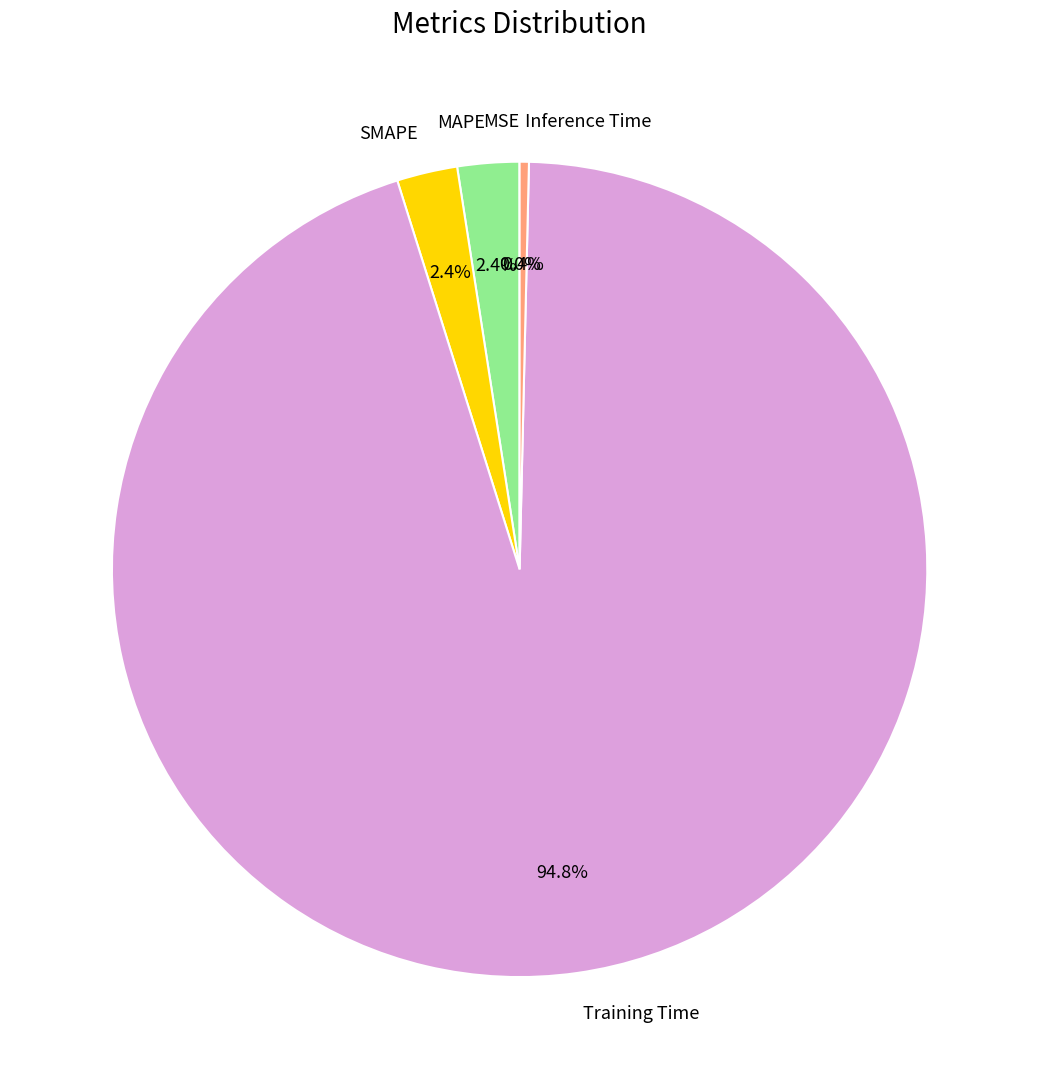

Which category has the biggest portion of the pie?

Training Time